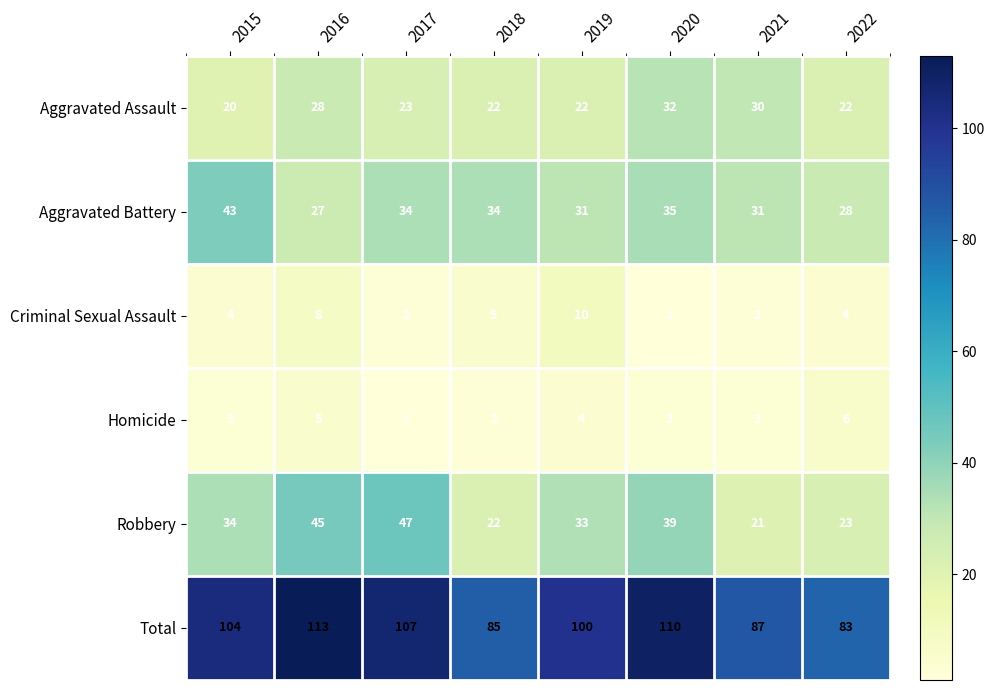

Which category has the highest value in the Total series?

2016